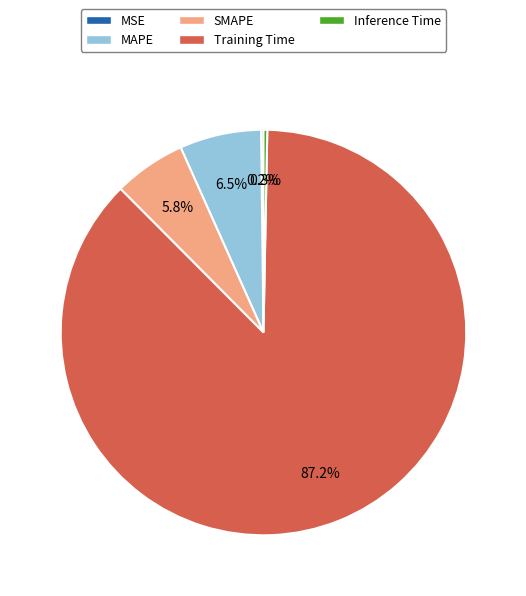

Does Training Time represent more than half of the total?

Yes